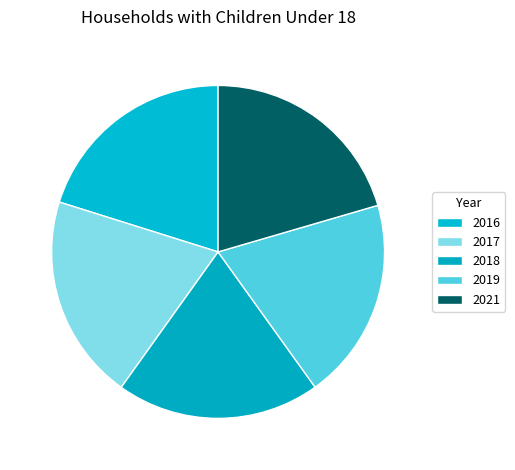

Count the number of slices in the pie.

5